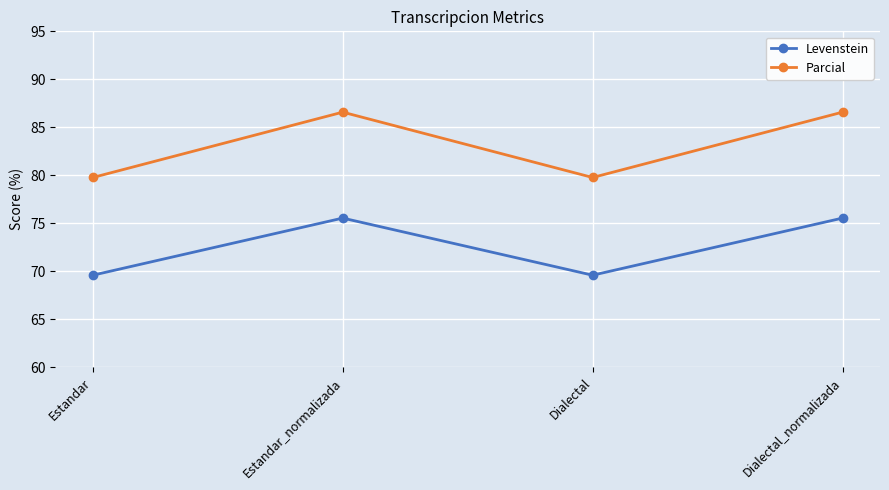

Rank the series by their average value, from highest to lowest.

Parcial, Levenstein